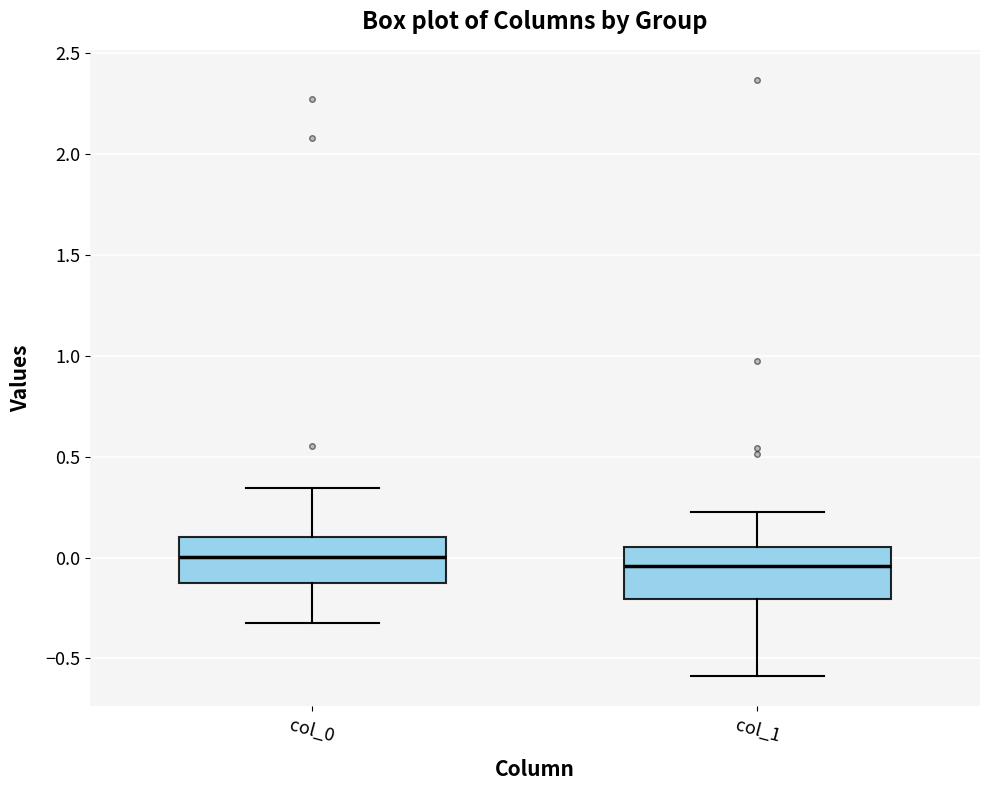

Reading left to right, transcribe this box plot: for each box, give where its median line is, the range the box spans, and where its two whiskers end, as read against the y-axis. The values are not printed on the chart, so give them approximately, as read against the axis.

col_0: median 0.00, box -0.15 to 0.10, whiskers -0.35 to 0.35
col_1: median -0.05, box -0.20 to 0.05, whiskers -0.60 to 0.25